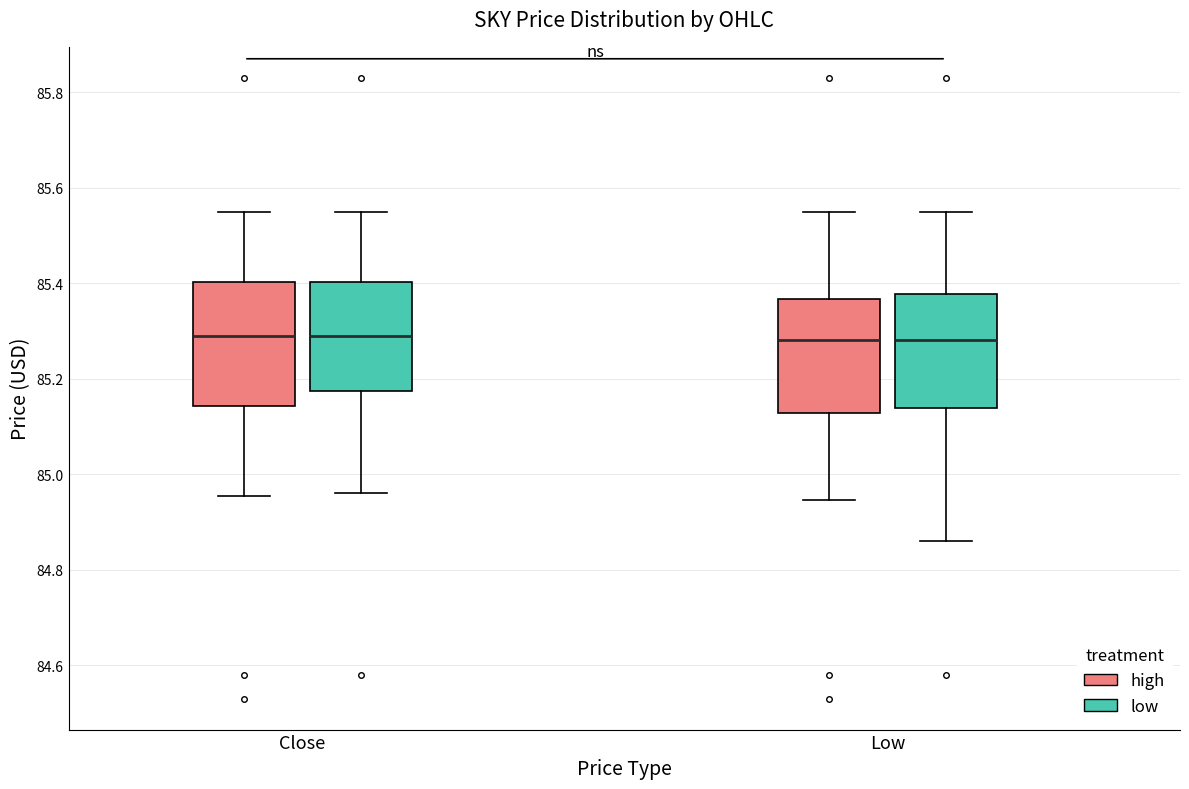

Reading left to right, transcribe this box plot: for each box, give where its median line is, the range the box spans, and where its two whiskers end, as read against the y-axis. The values are not printed on the chart, so give them approximately, as read against the axis.

Close (high): median 85.30, box 85.14 to 85.40, whiskers 84.96 to 85.56
Close (low): median 85.30, box 85.18 to 85.40, whiskers 84.96 to 85.56
Low (high): median 85.28, box 85.12 to 85.36, whiskers 84.94 to 85.56
Low (low): median 85.28, box 85.14 to 85.38, whiskers 84.86 to 85.56